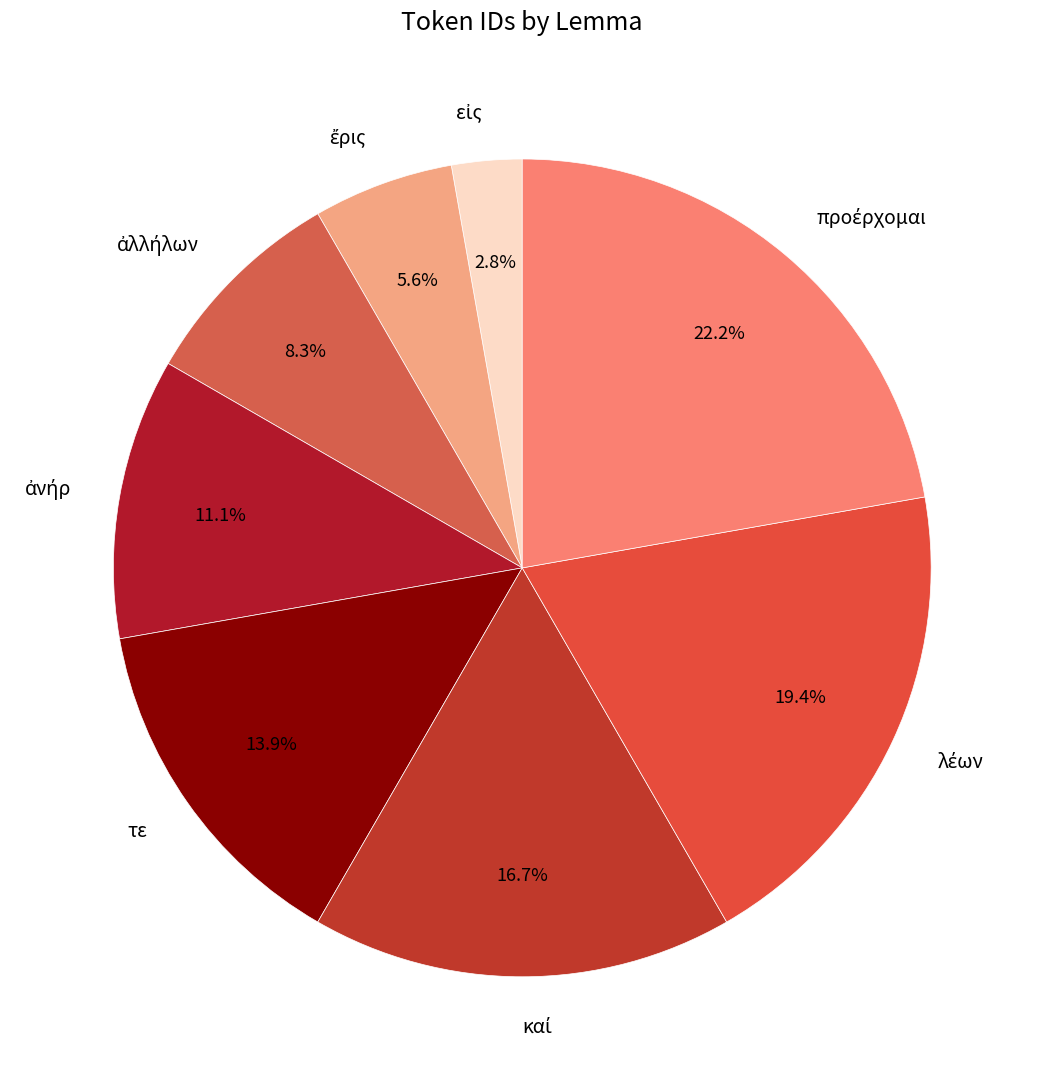

To the nearest percent, what is the average slice percentage?

12%